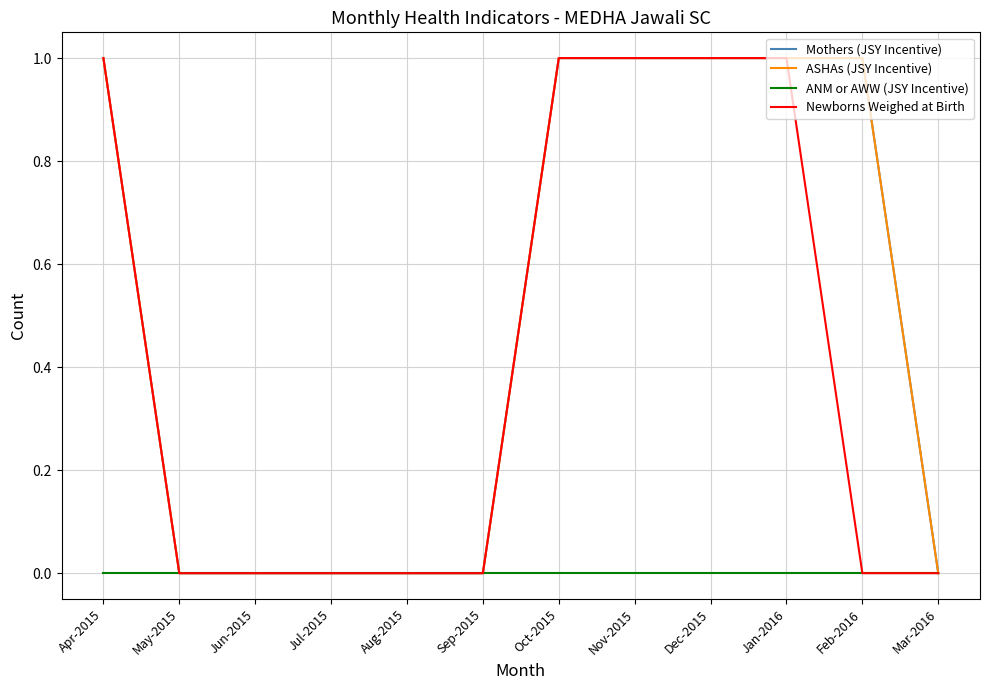

List the series in order of their peak value, lowest first.

ANM or AWW (JSY Incentive), Mothers (JSY Incentive), ASHAs (JSY Incentive), Newborns Weighed at Birth